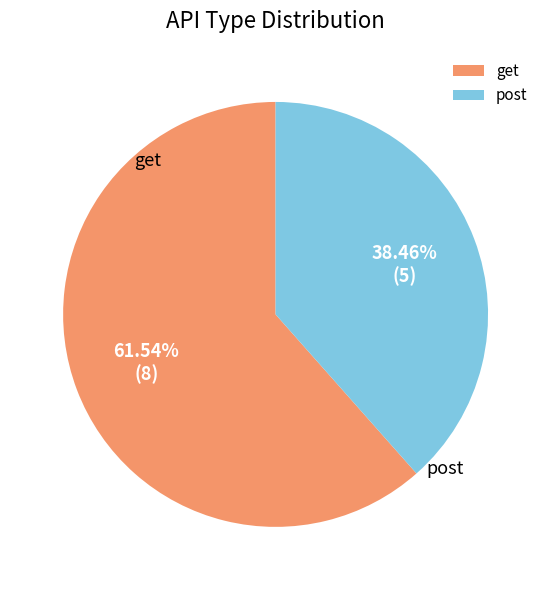

Between post and get, which is larger?

get